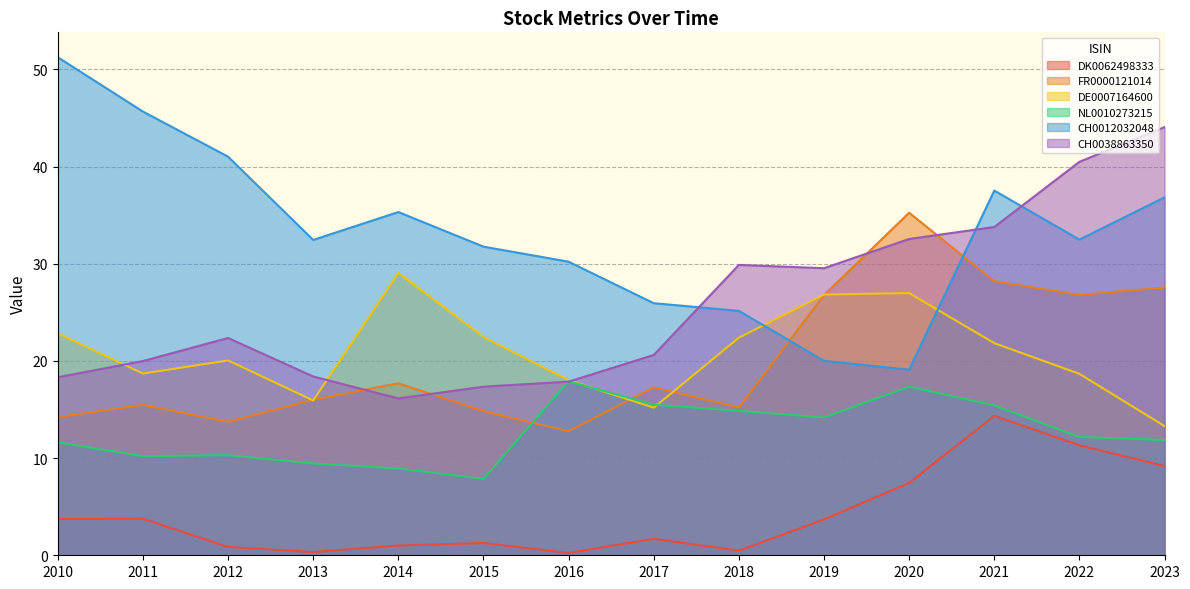

At 2014, list the series in order from smallest to largest.

DK0062498333, NL0010273215, CH0038863350, FR0000121014, DE0007164600, CH0012032048